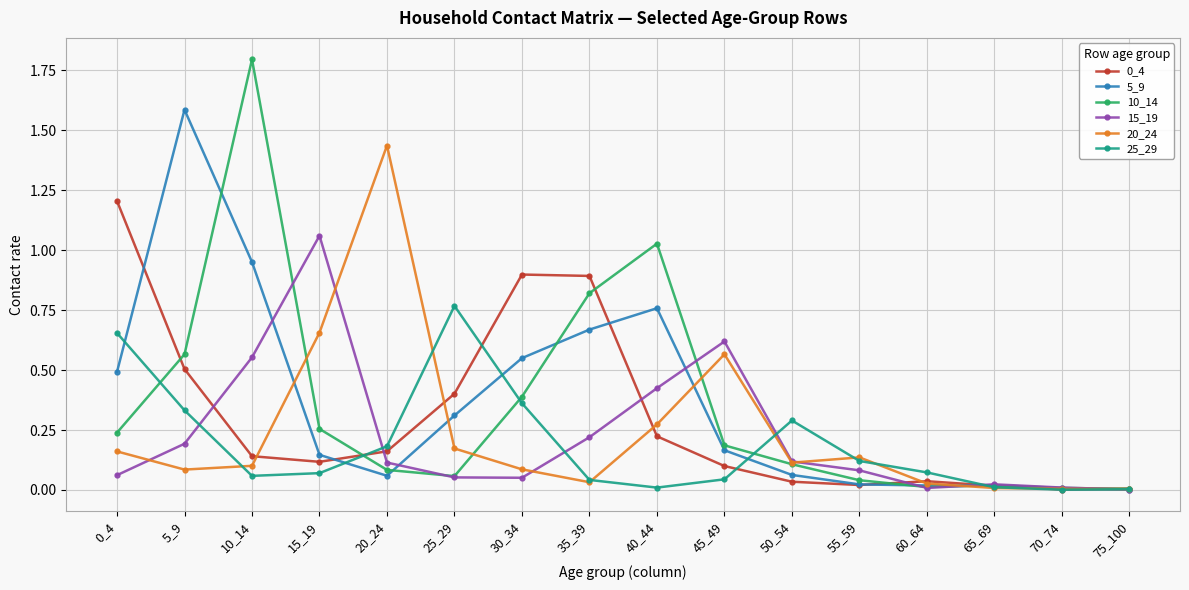

True or false: 15_19 has a value of 0.8 at 10_14.

False